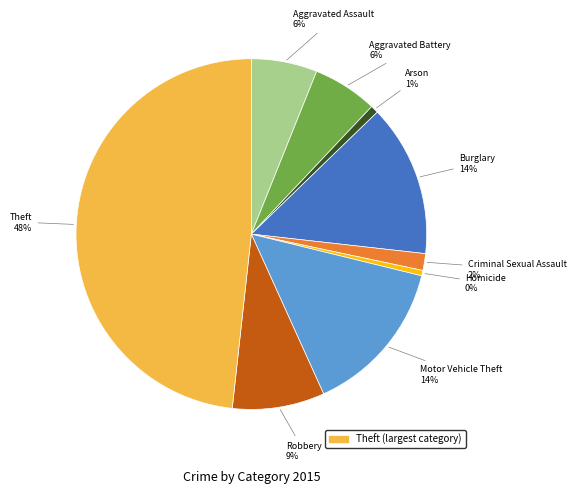

Is the sum of Aggravated Battery and Aggravated Assault greater than half?

No